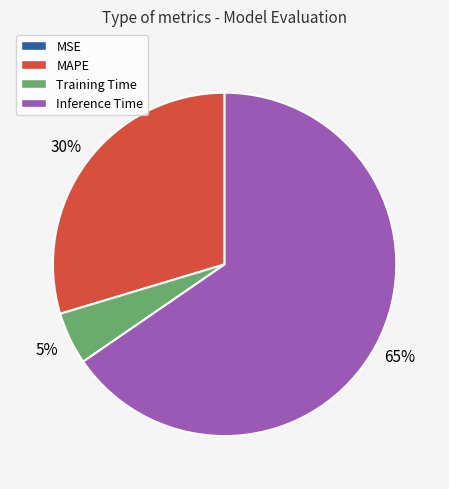

Which category has the biggest portion of the pie?

Inference Time